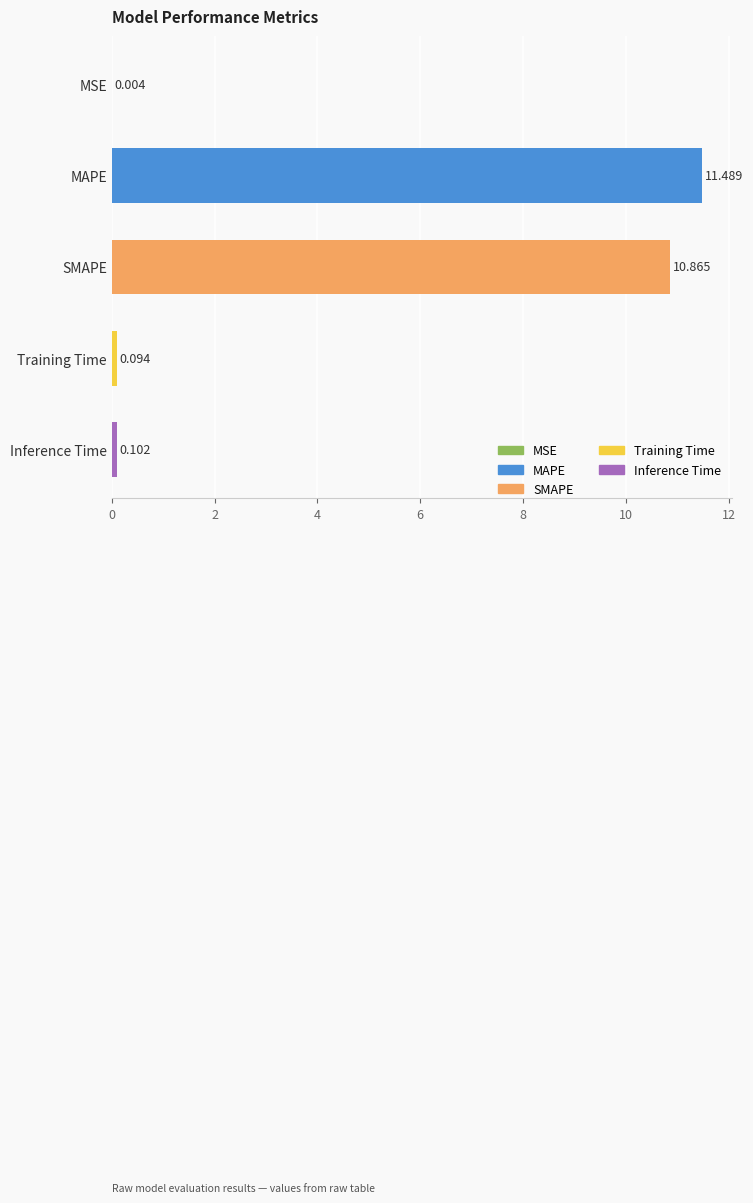

Which category has the highest value across all series?

MAPE